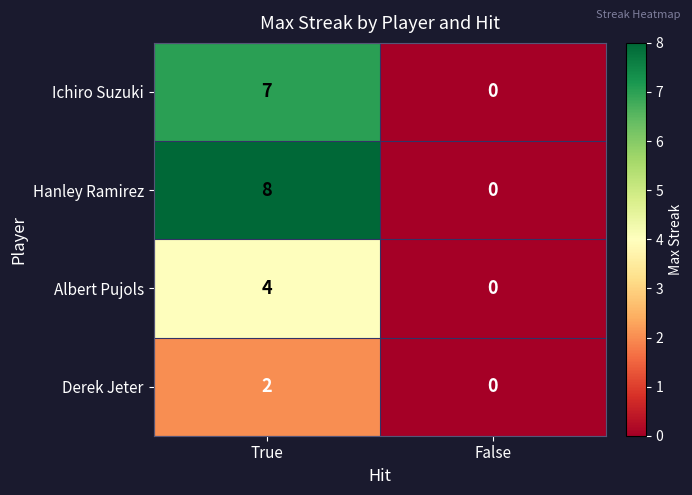

What is the difference between the maximum and minimum values in the Hanley Ramirez series?

8